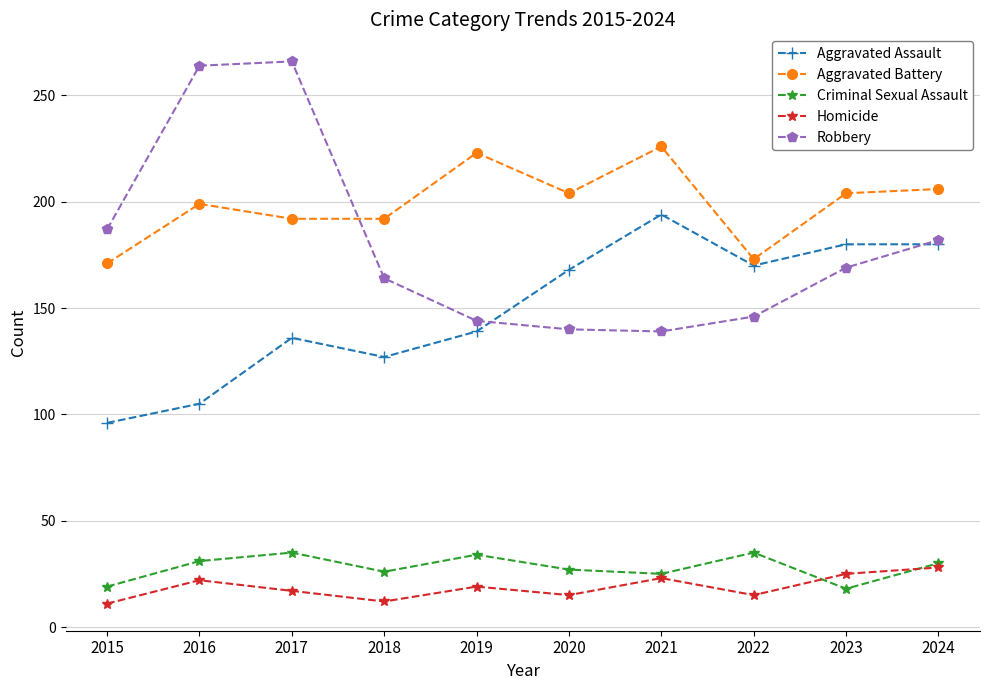

How many lines are shown in the chart?

5